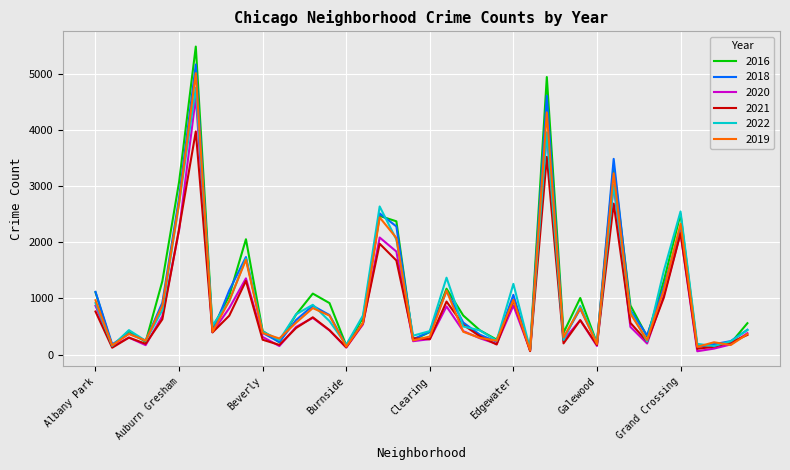

Which series has the widest spread of values?

2016